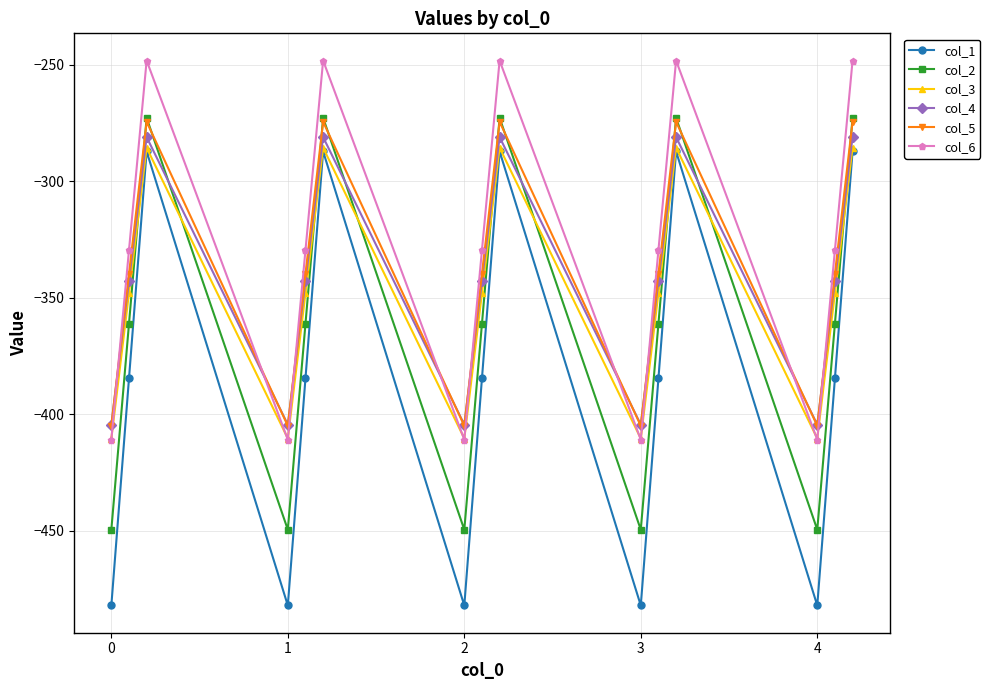

What is the highest value of the col_6 series?

-248.1